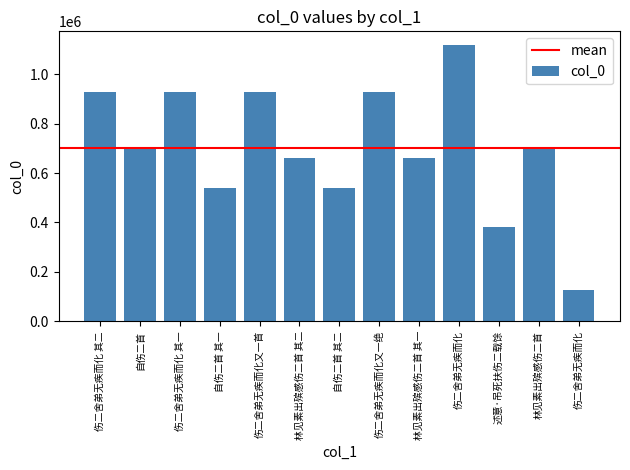

What is the label of the 6th bar from the left?

林见素出殡感伤二首 其二